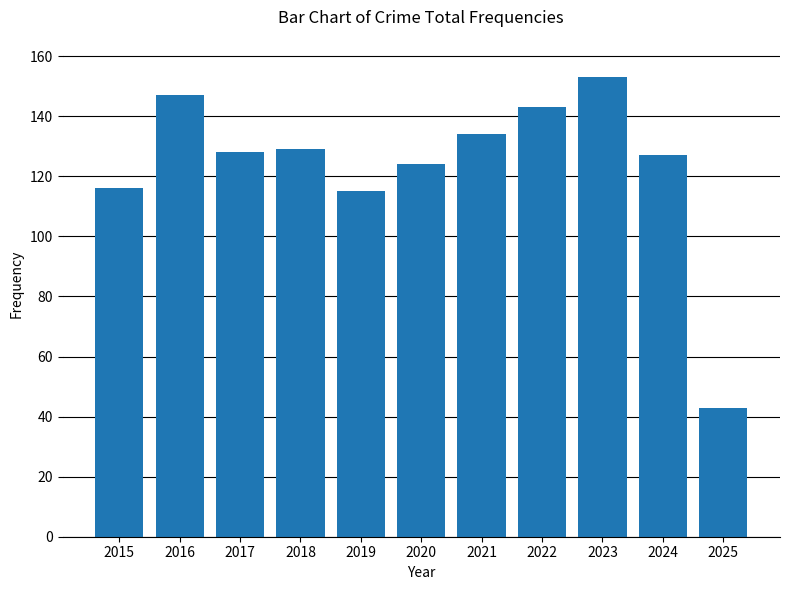

What is the smallest value displayed?

43